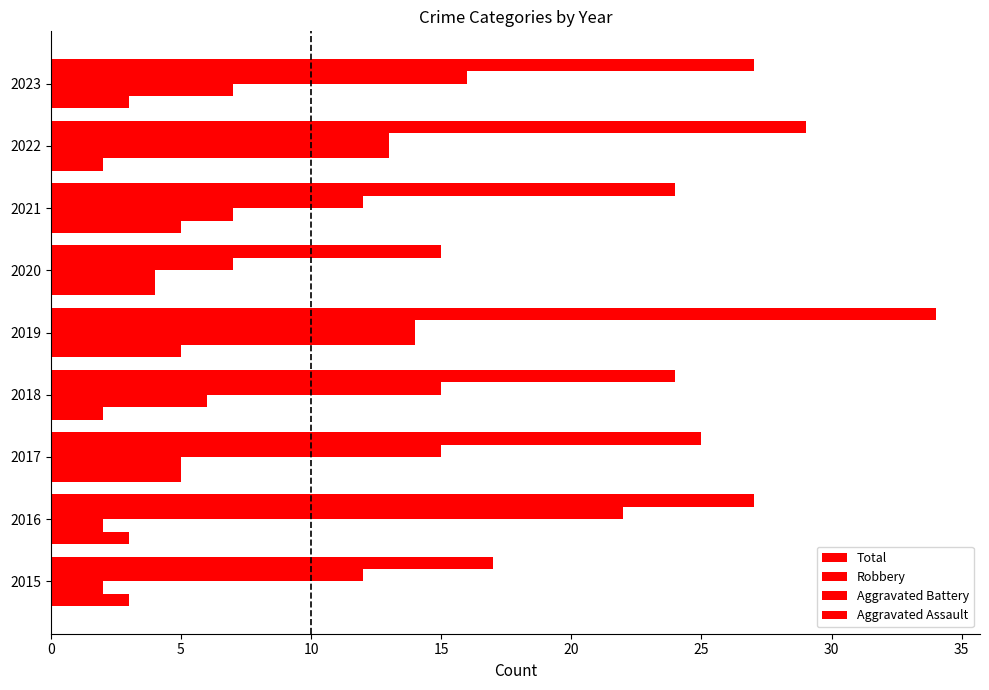

How many values in the Robbery series are below 14?

4